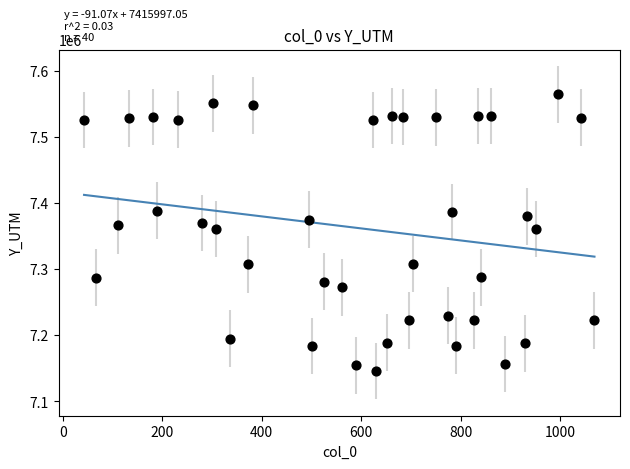

What is the range of X values (max minus min)?

1026.0